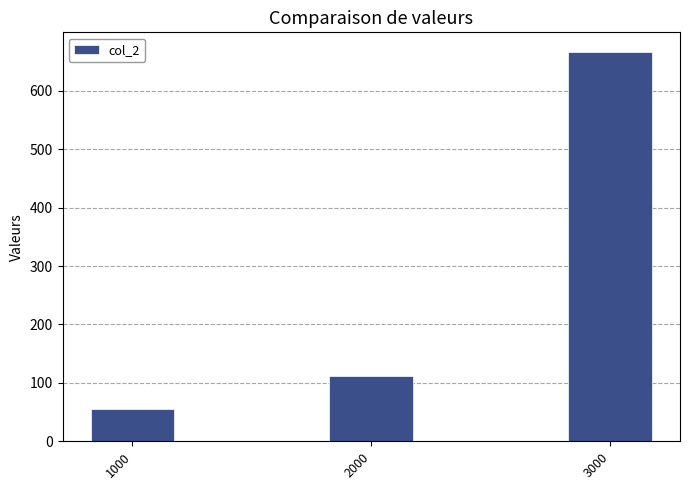

What is the value of the 1st bar from the left?

55.6